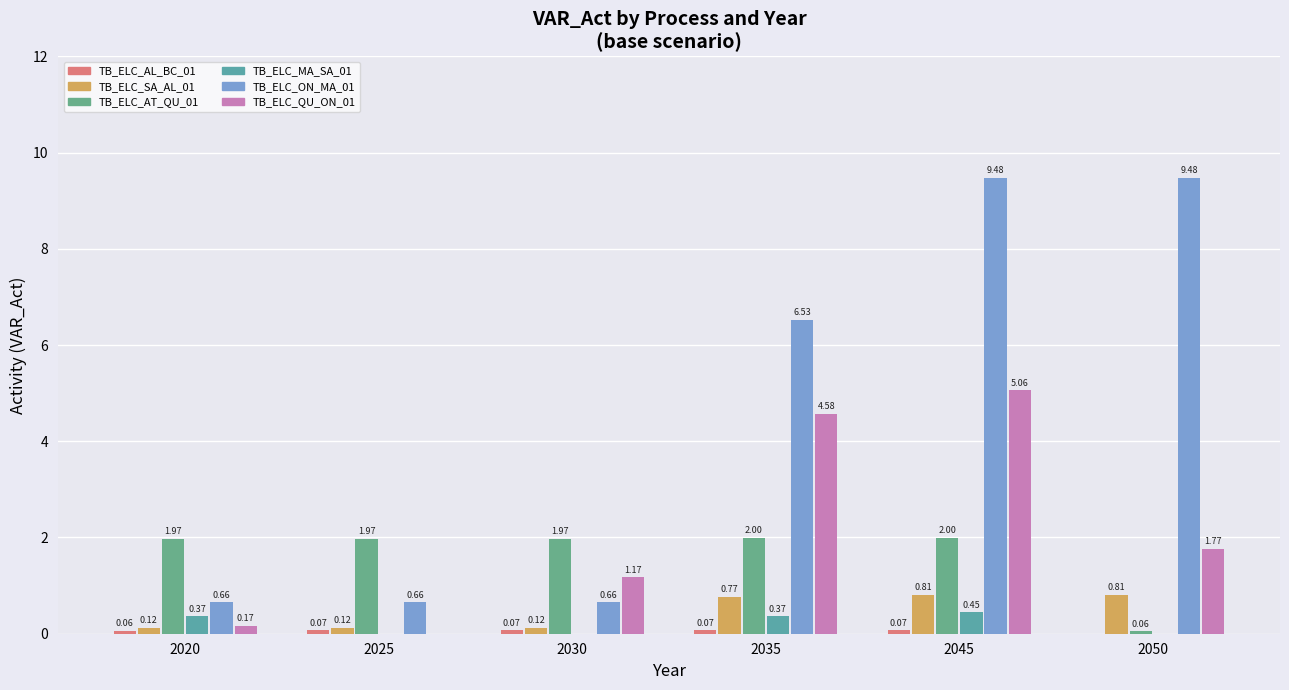

Read the TB_ELC_QU_ON_01 value at 2045.

5.1